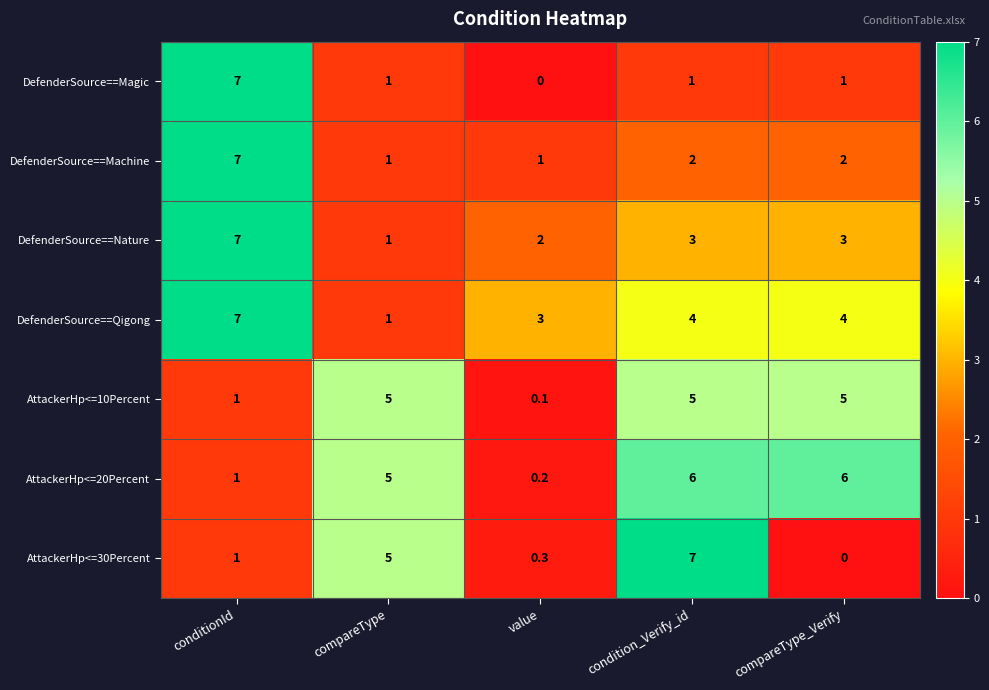

What is the maximum value shown in the chart?

7.0